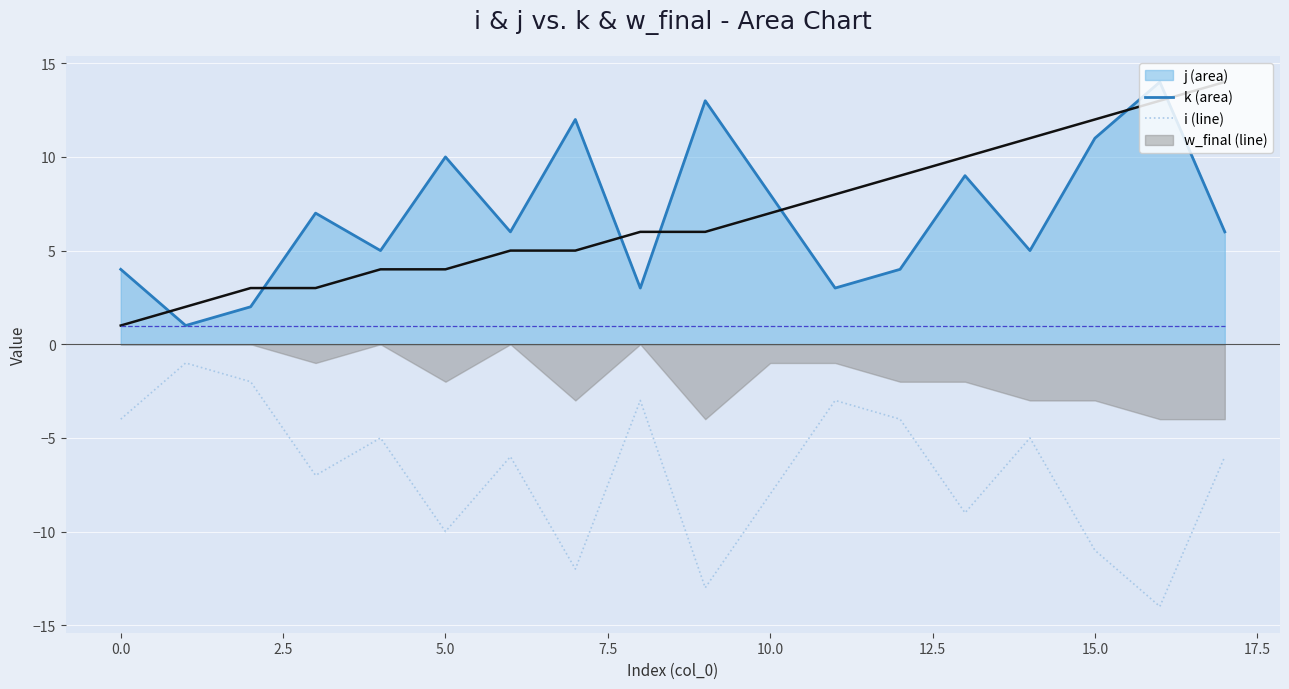

What is the average value of the w_final series?

1